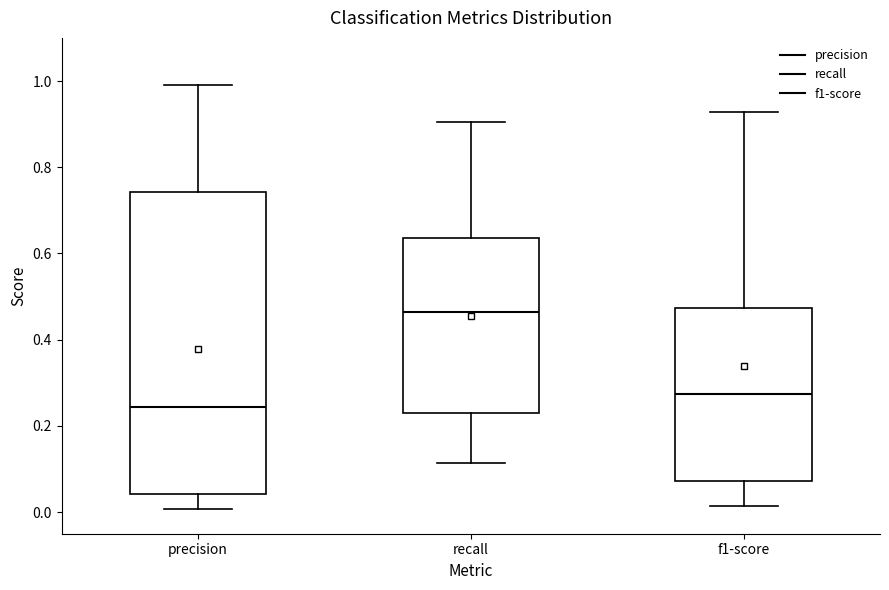

Where is the lower edge of the box for f1-score on the y-axis? The values are not printed on the chart, so give them approximately, as read against the axis.

0.08